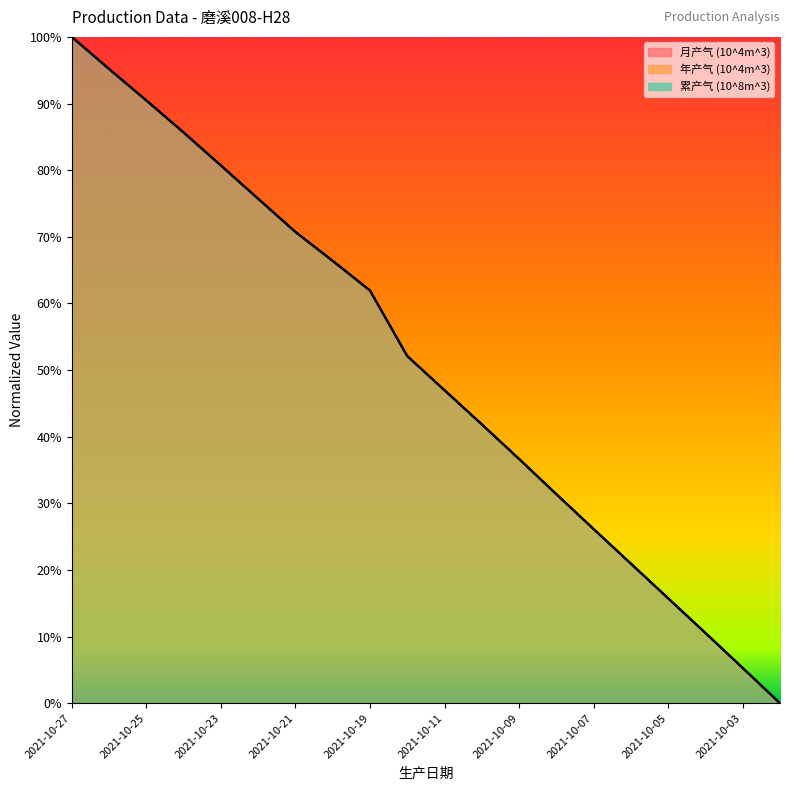

Reading left to right, transcribe all the data shown in this chart.

月产气 (10^4m^3): 1.0	1.0	0.9	0.9	0.8	0.8	0.7	0.7	0.6	0.5	0.5	0.4	0.4	0.3	0.3	0.2	0.2	0.1	0.1	0.0
年产气 (10^4m^3): 1.0	1.0	0.9	0.9	0.8	0.8	0.7	0.7	0.6	0.5	0.5	0.4	0.4	0.3	0.3	0.2	0.2	0.1	0.1	0.0
累产气 (10^8m^3): 1.0	1.0	0.9	0.9	0.8	0.8	0.7	0.7	0.6	0.5	0.5	0.4	0.4	0.3	0.3	0.2	0.2	0.1	0.1	0.0